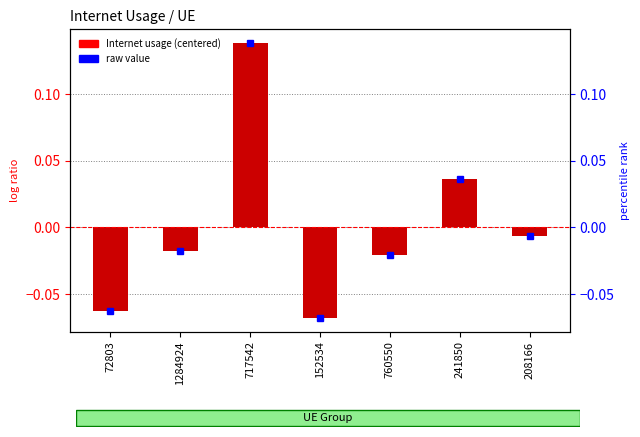

At which label does Internet usage reach its peak?

717542